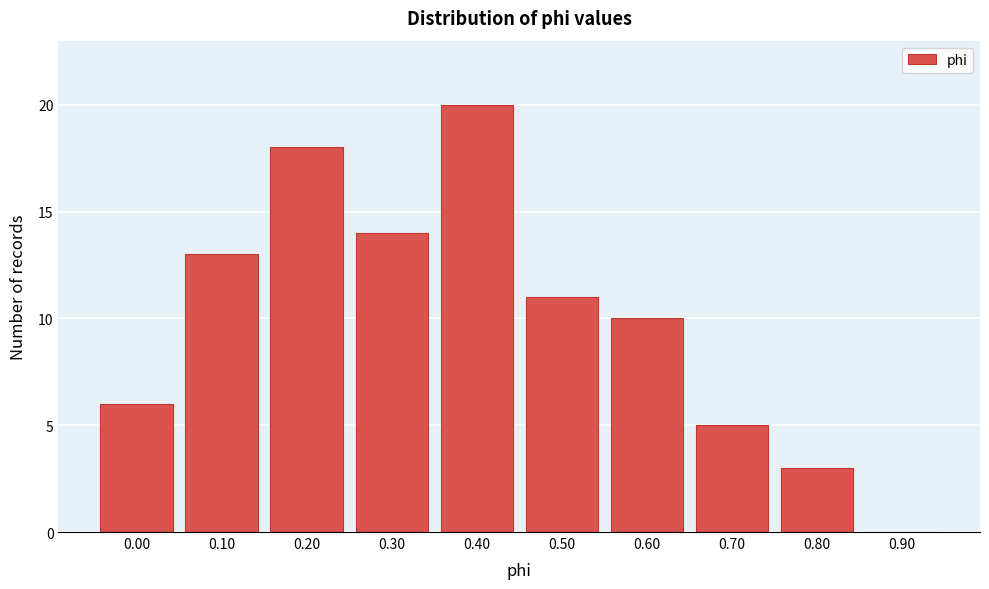

Reading left to right, what are all the values shown in this chart?

0.00=6	0.10=13	0.20=18	0.30=14	0.40=20	0.50=11	0.60=10	0.70=5	0.80=3	0.90=0